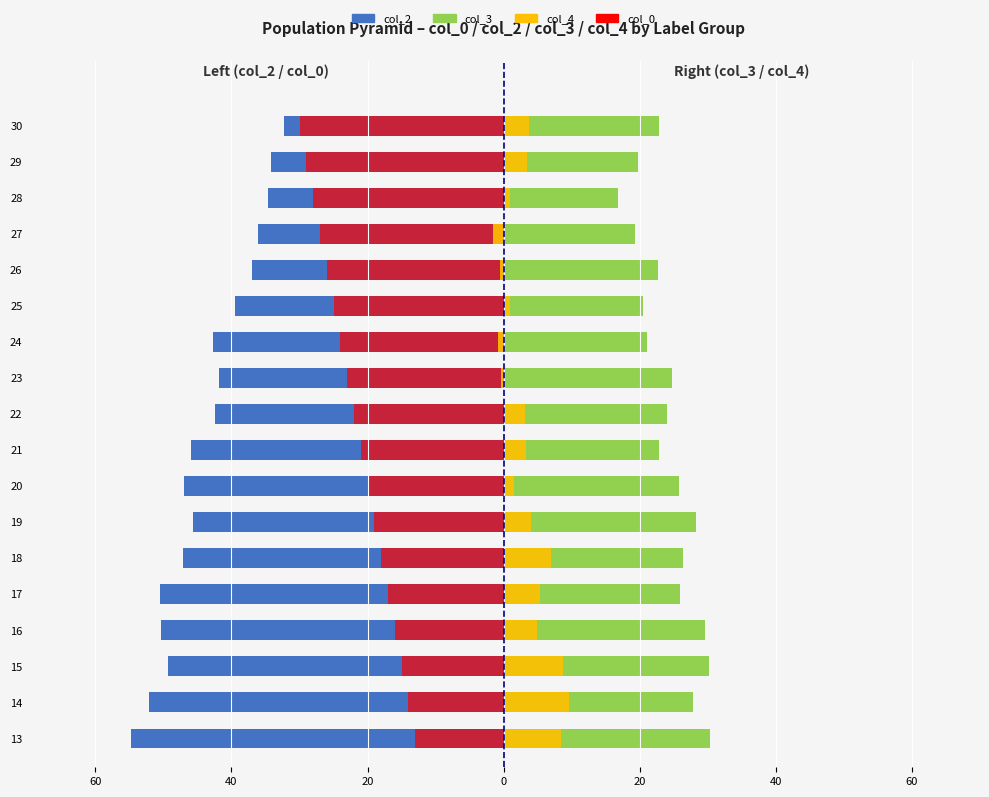

The col_2 series shows -19.4 at 22. True or false?

False